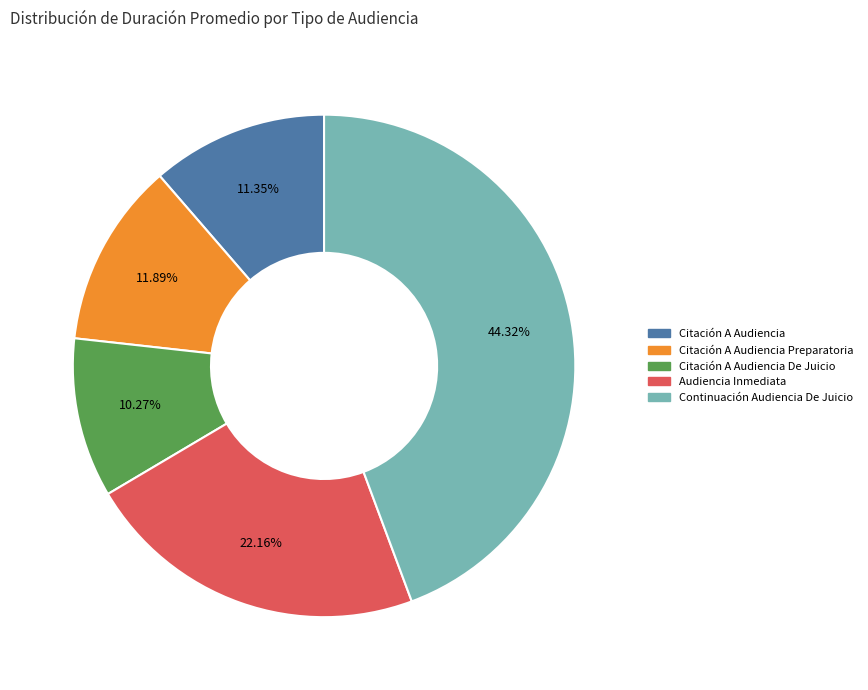

How many segments does this pie chart have?

5